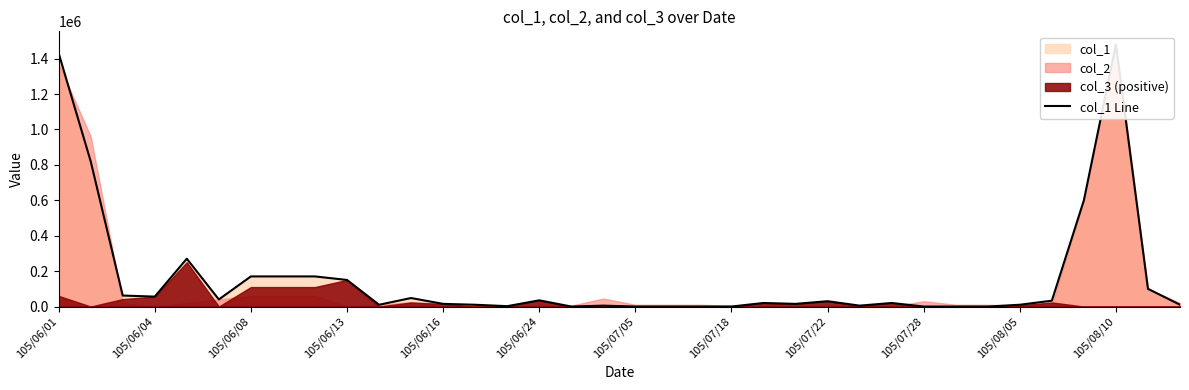

How many data points are less than 20000?

17